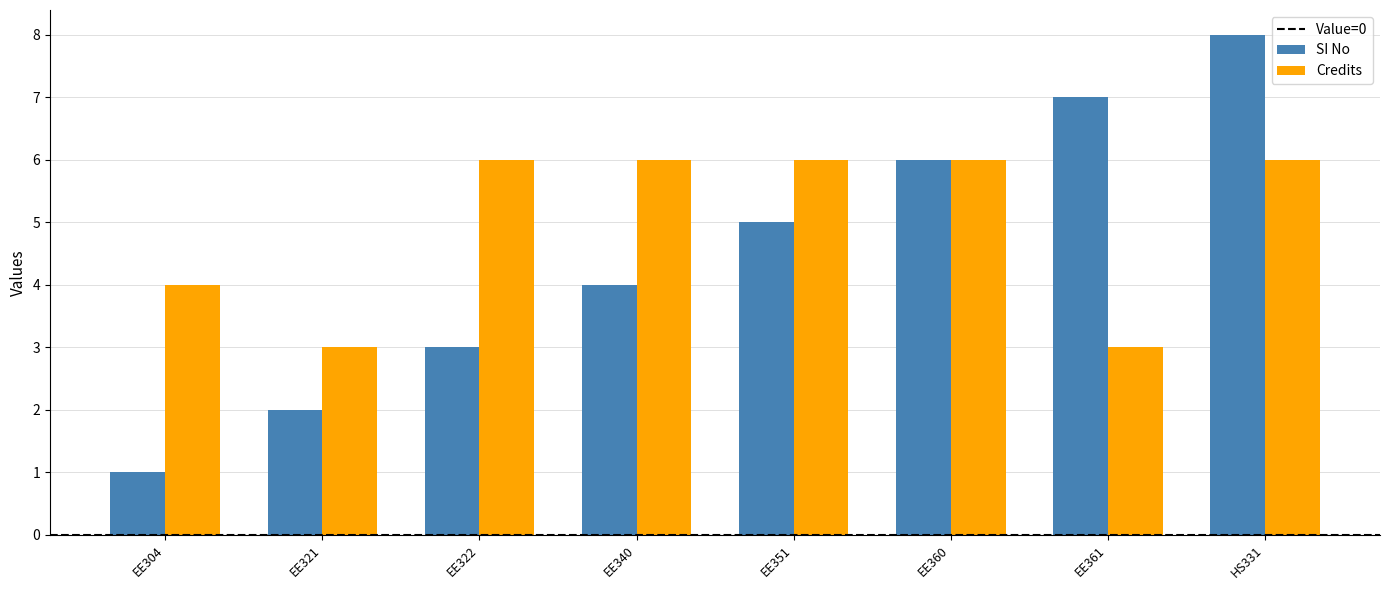

Reading right to left, transcribe all the data shown in this chart.

SI No: 8	7	6	5	4	3	2	1
Credits: 6	3	6	6	6	6	3	4